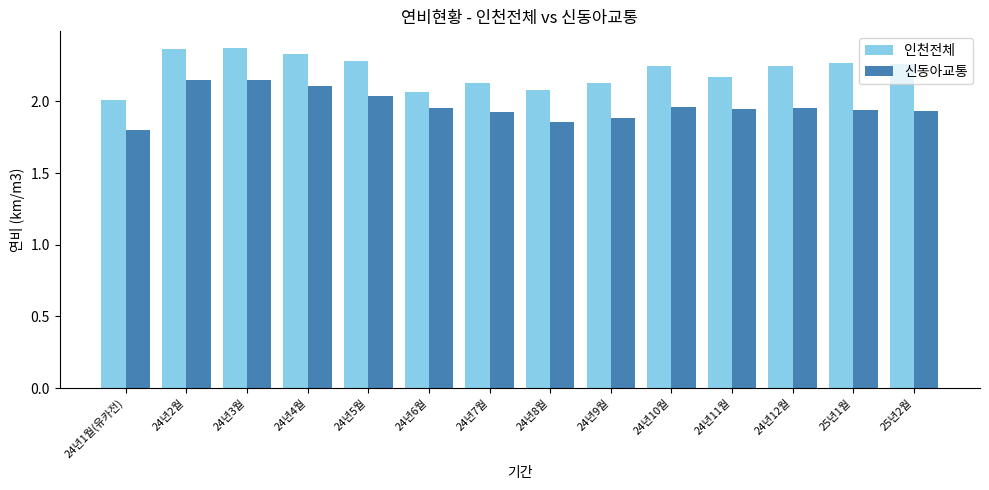

What is the sum of all 신동아교통 values?

27.6